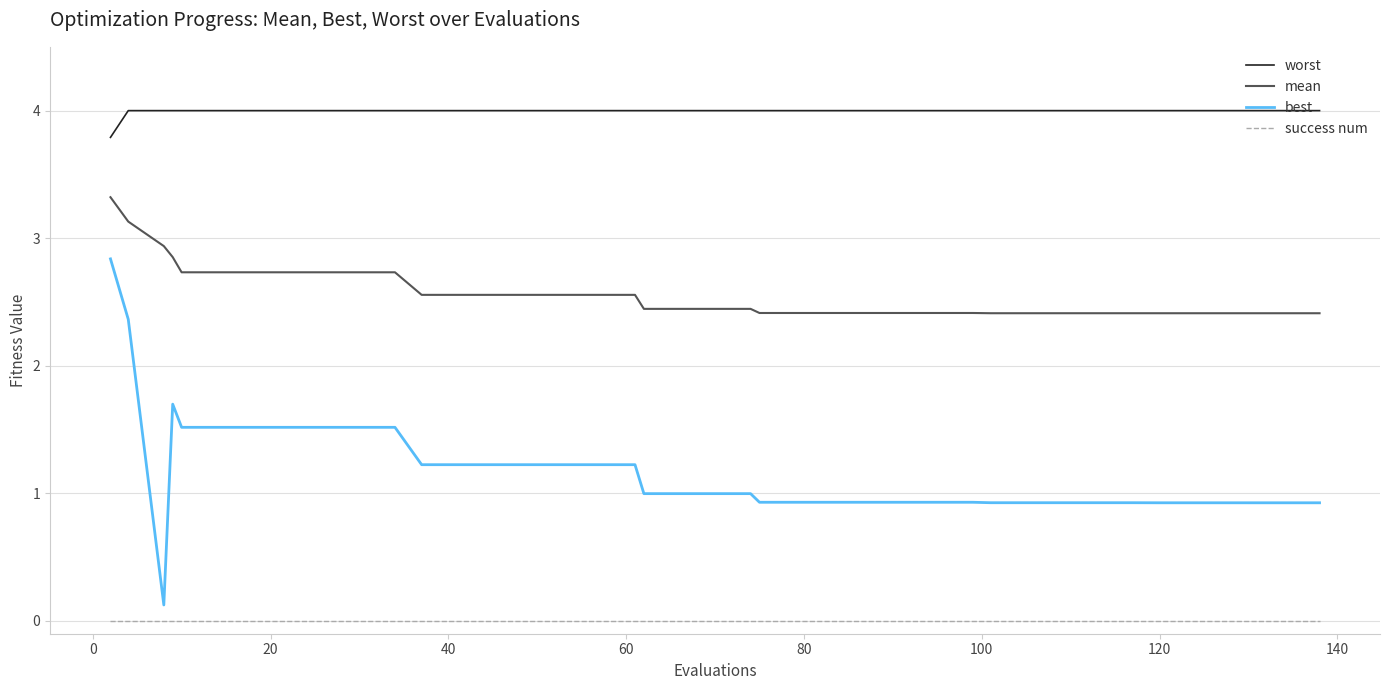

What is the highest value of the worst series?

4.0